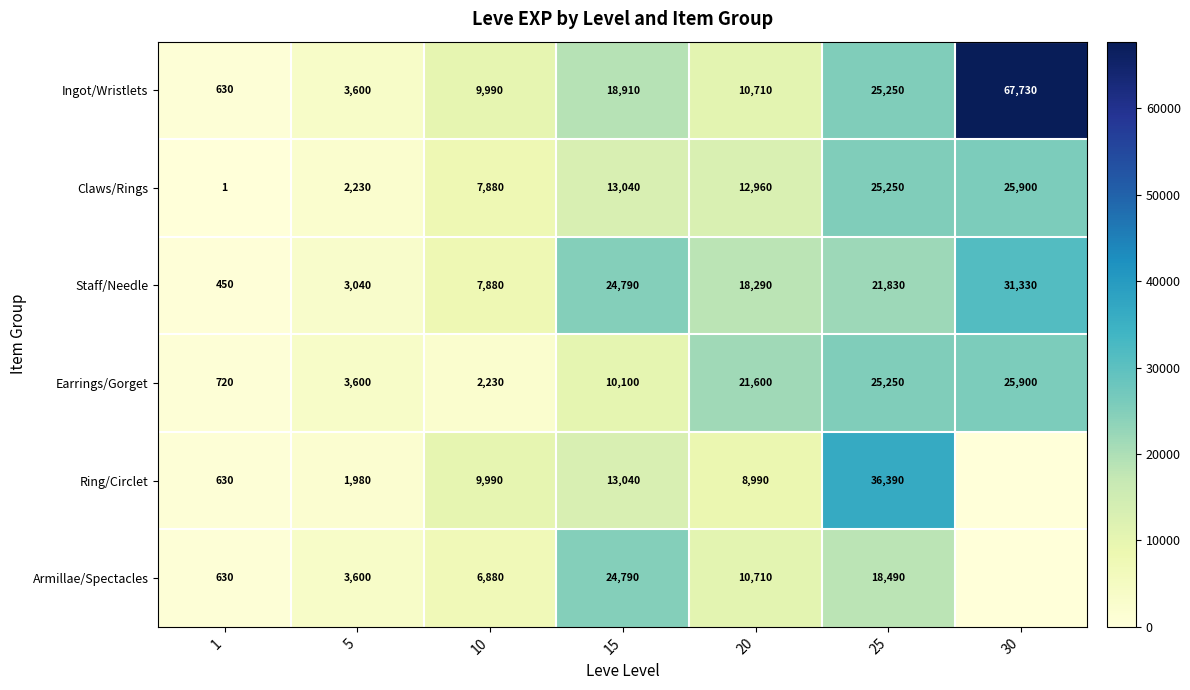

The value of Ring/Circlet at 1 is 207. True or false?

False